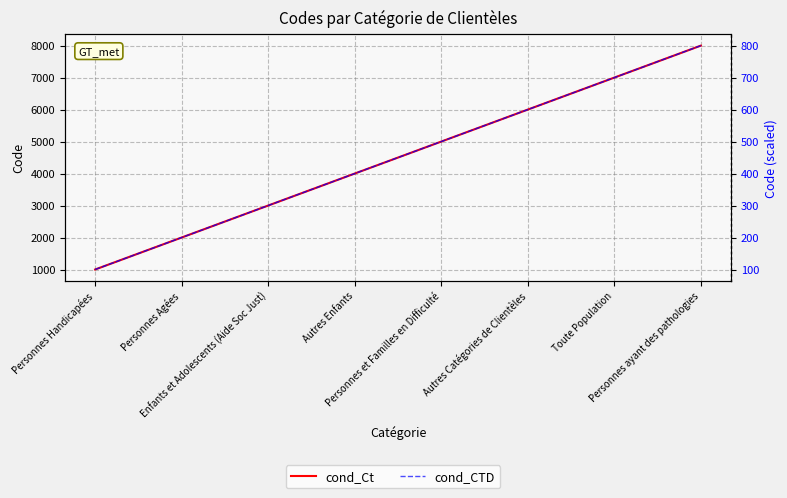

How many values in the cond_CTD series are below 5000?

4